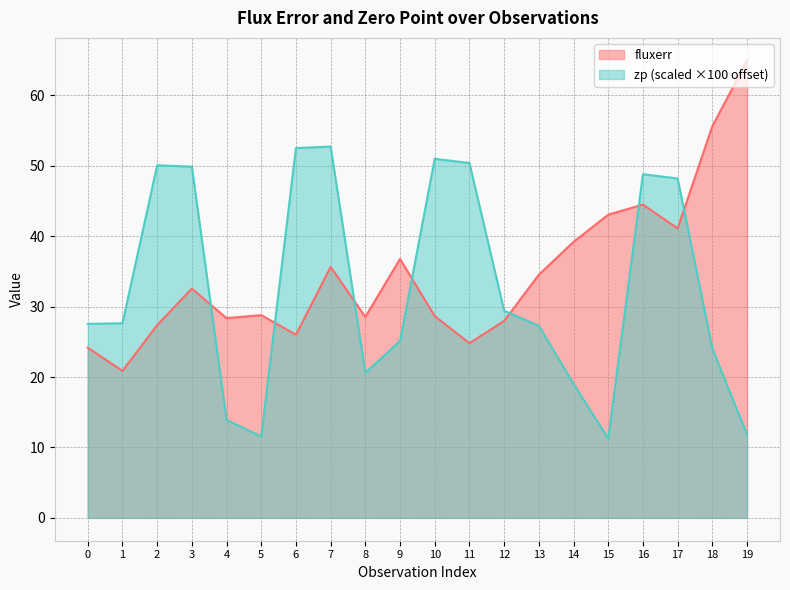

The zp series shows 18.1 at 11. True or false?

False